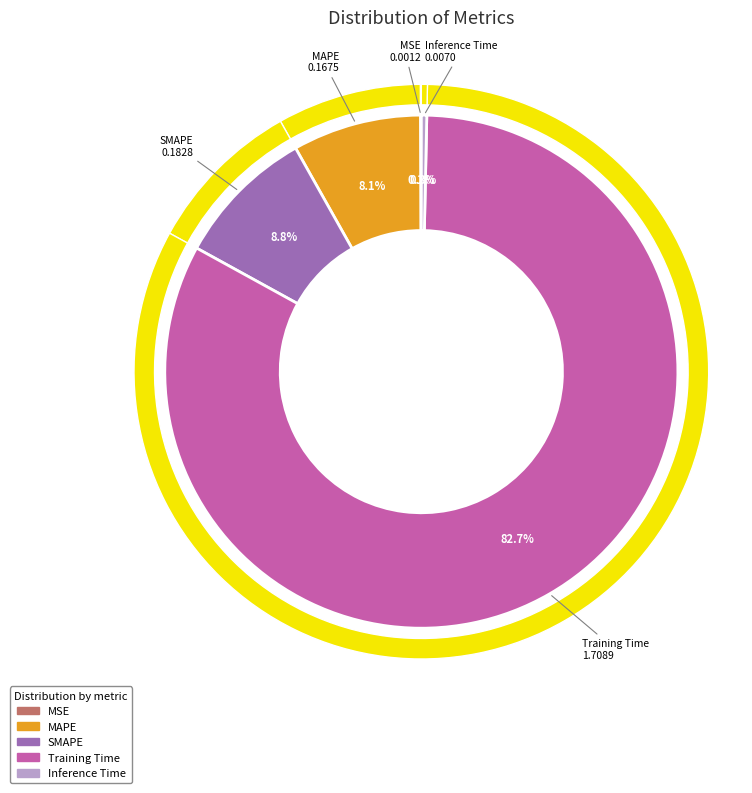

Rank the categories by value from lowest to highest.

MSE, Inference Time, MAPE, SMAPE, Training Time